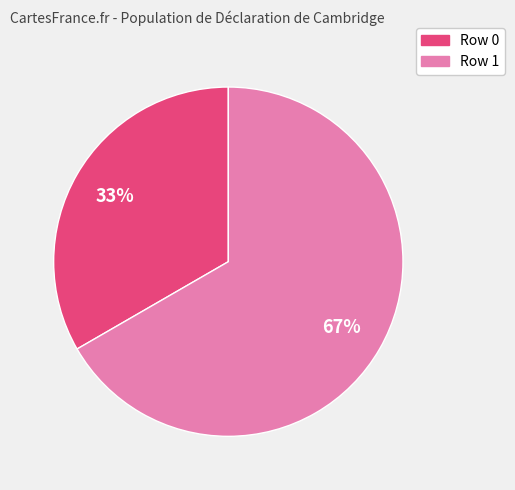

Do Row 1 and Row 0 together represent more than half of the pie?

Yes